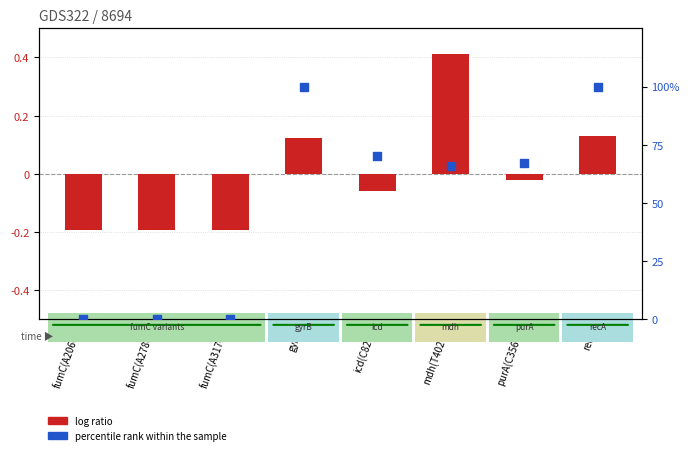

Which series has the widest spread of Y values?

percentile rank within the sample